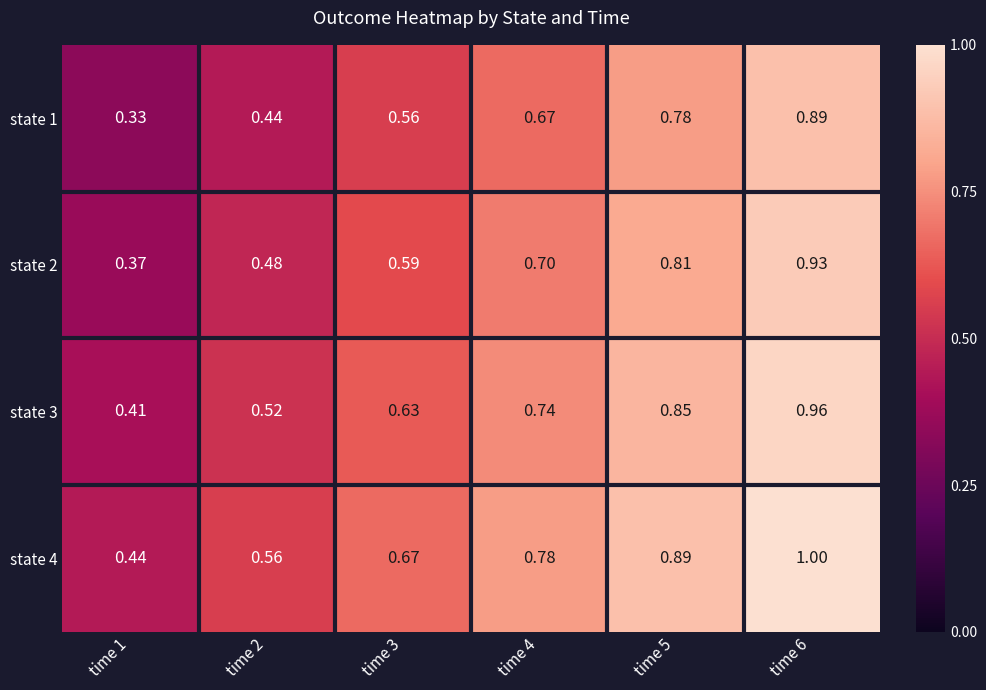

Is the value of state 1 at time 4 greater than the value of state 4 at time 6?

No